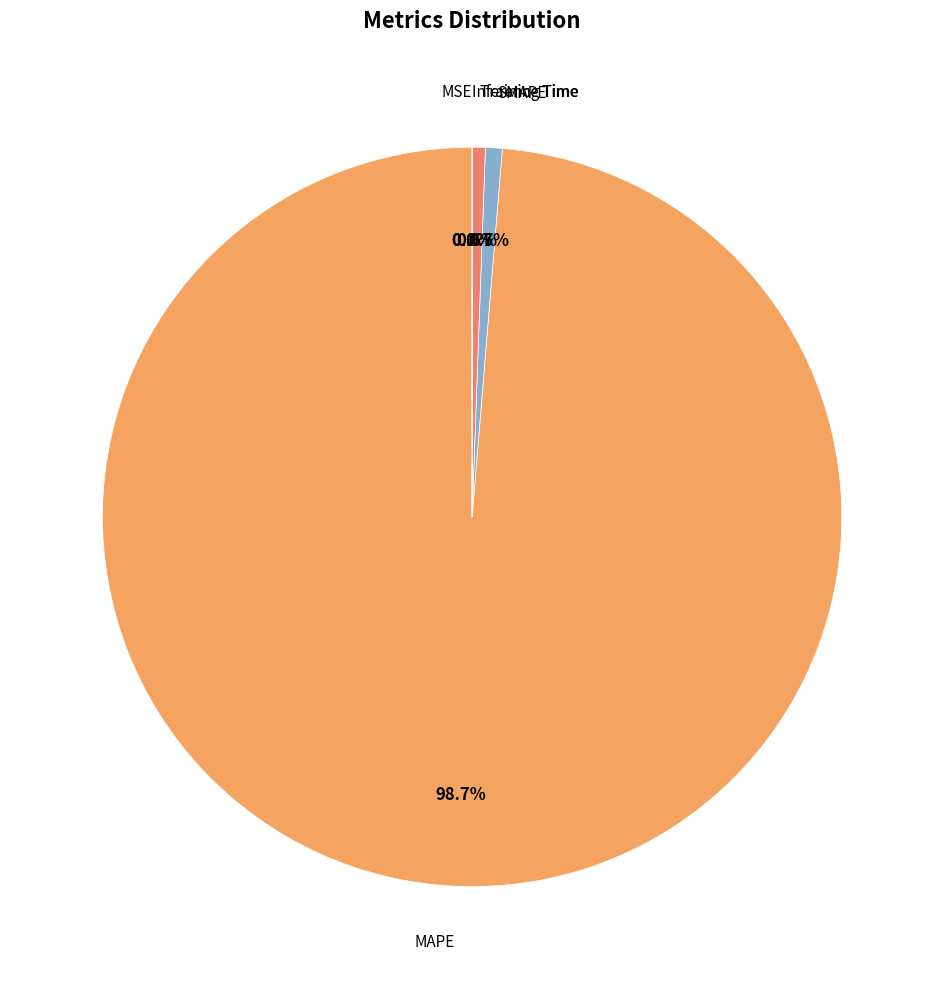

Which category has the smallest portion of the pie?

MSE